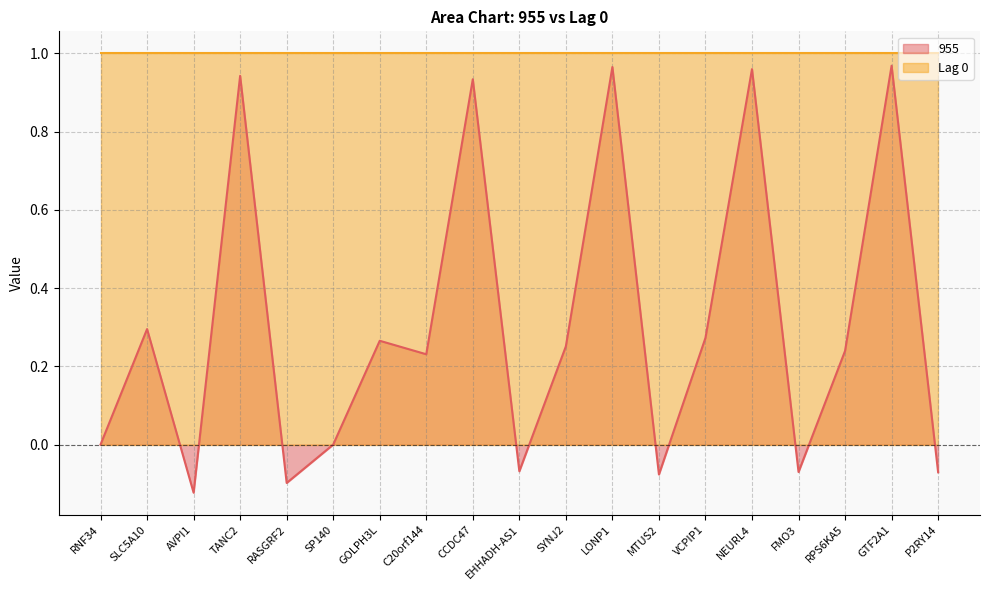

How many values are below 0?

6